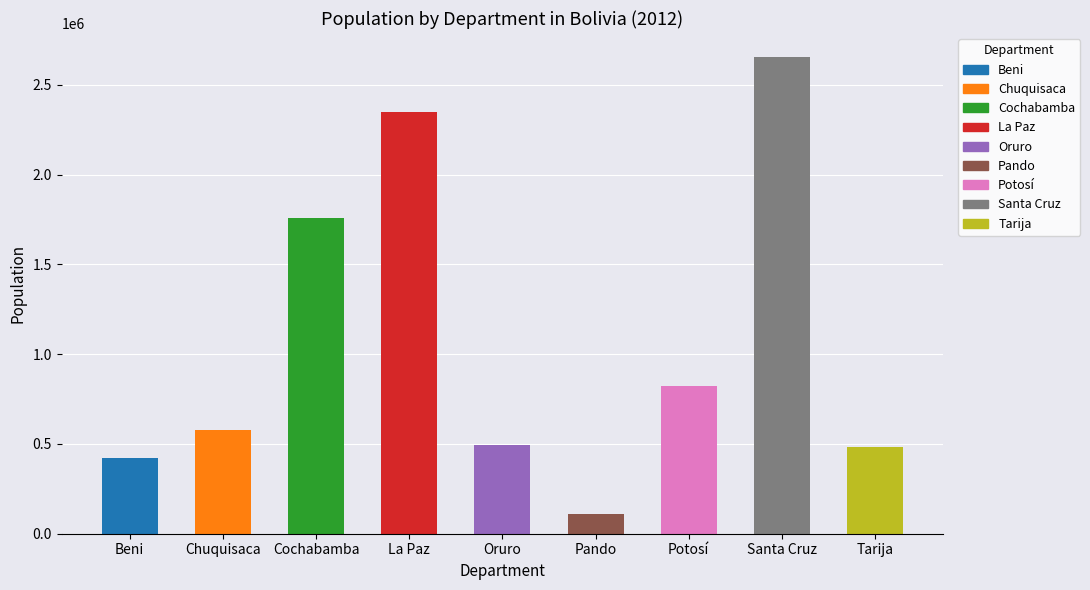

The chart shows a value of 894444 at Chuquisaca. True or false?

False